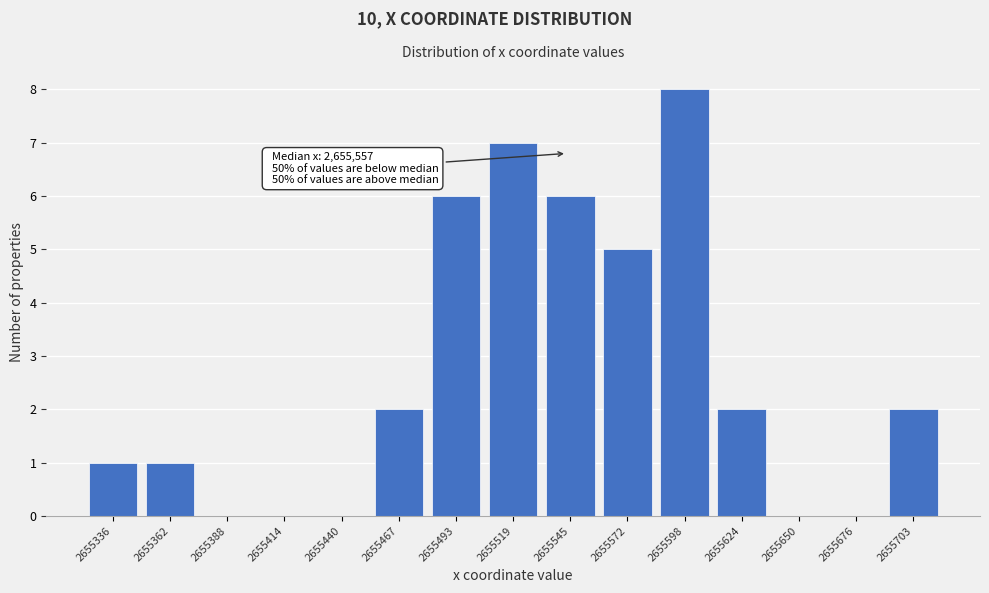

Reading right to left, extract all data points from this chart.

2655703=2	2655676=0	2655650=0	2655624=2	2655598=8	2655572=5	2655545=6	2655519=7	2655493=6	2655467=2	2655440=0	2655414=0	2655388=0	2655362=1	2655336=1